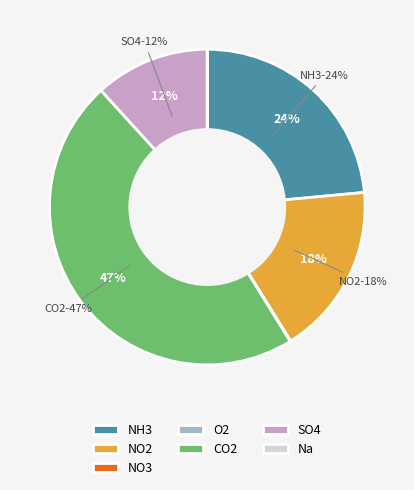

The SO4 slice represents 12% of the pie. True or false?

True